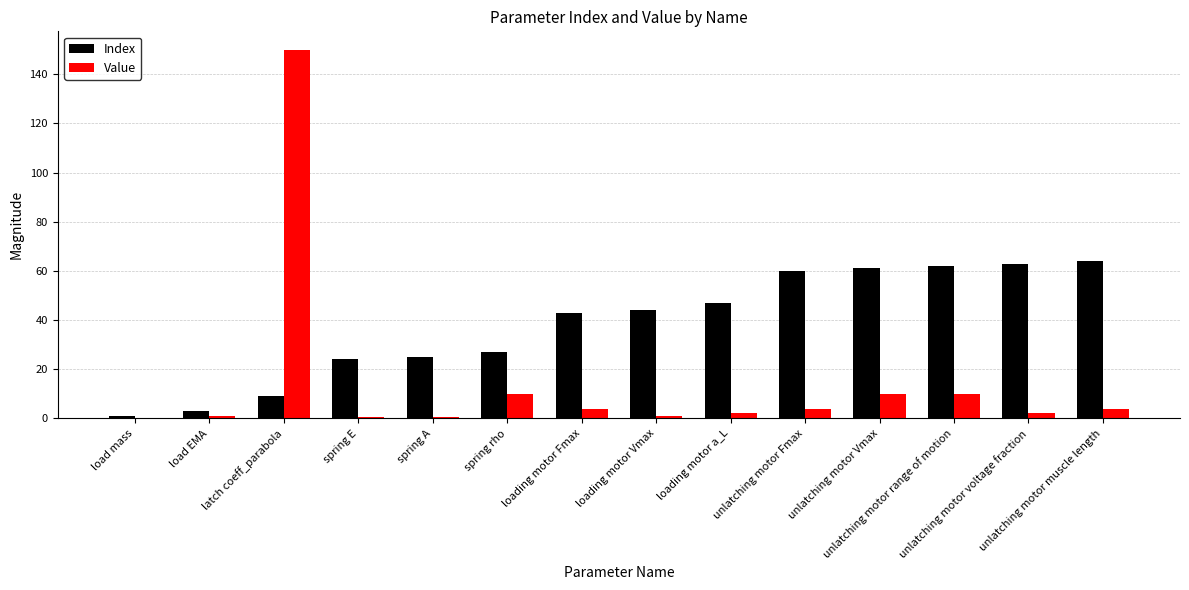

Which series has the largest total across all categories?

Index